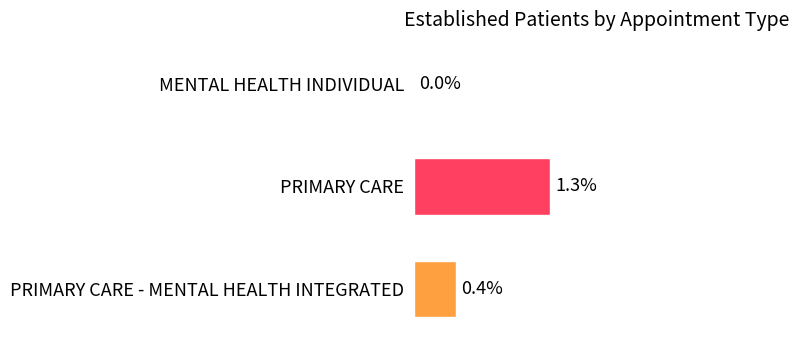

Which has a higher value, MENTAL HEALTH INDIVIDUAL or PRIMARY CARE - MENTAL HEALTH INTEGRATED?

PRIMARY CARE - MENTAL HEALTH INTEGRATED